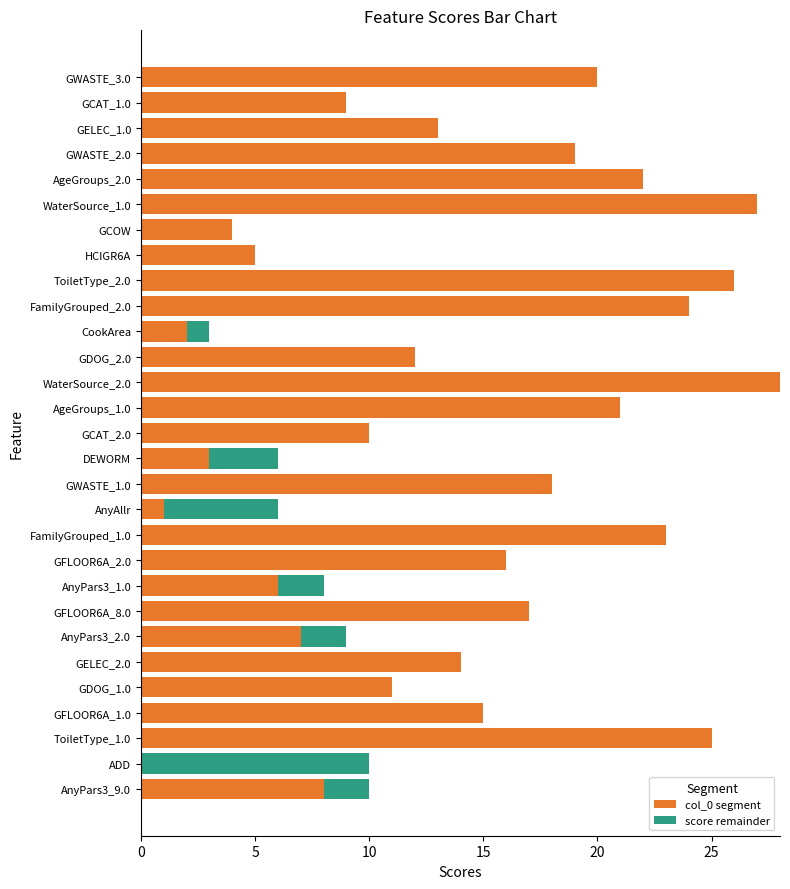

Is it true that col_0 segment equals 15 at ToiletType_2.0?

False